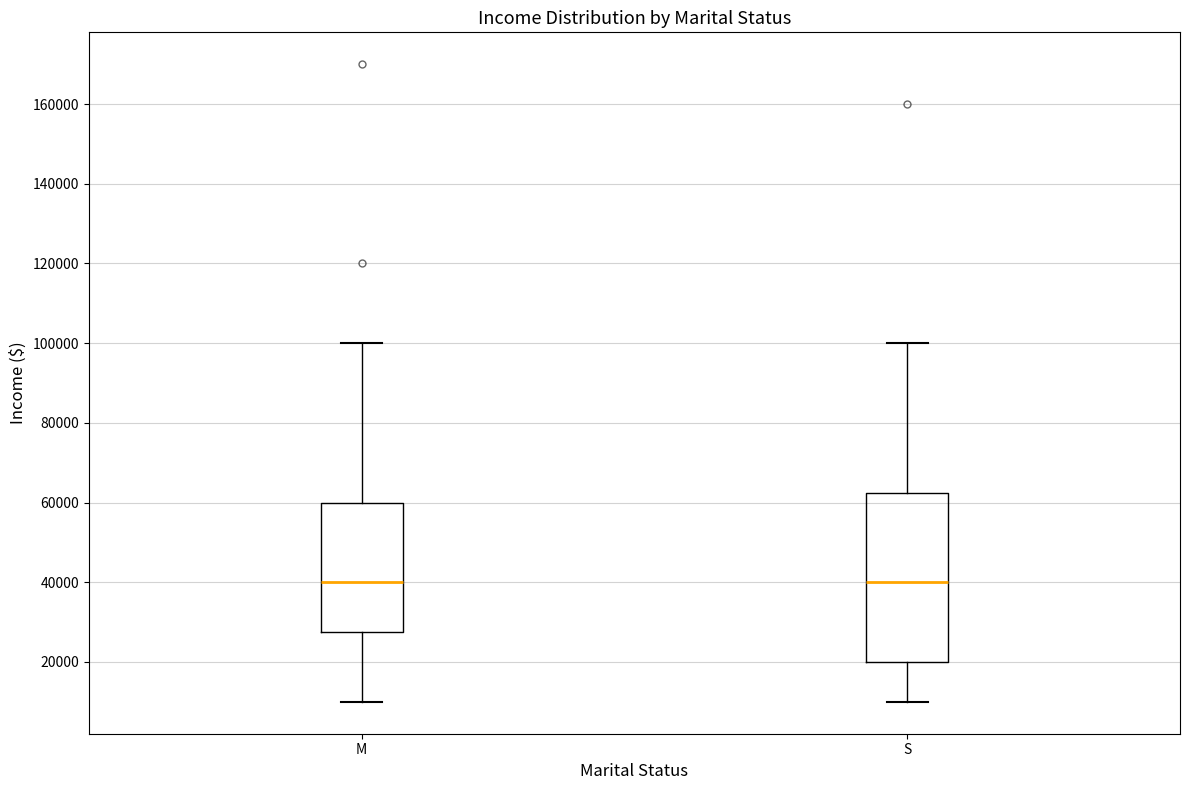

Reading left to right, transcribe this box plot: for each box, give where its median line is, the range the box spans, and where its two whiskers end, as read against the y-axis. The values are not printed on the chart, so give them approximately, as read against the axis.

M: median 40000, box 28000 to 60000, whiskers 10000 to 100000
S: median 40000, box 20000 to 62000, whiskers 10000 to 100000